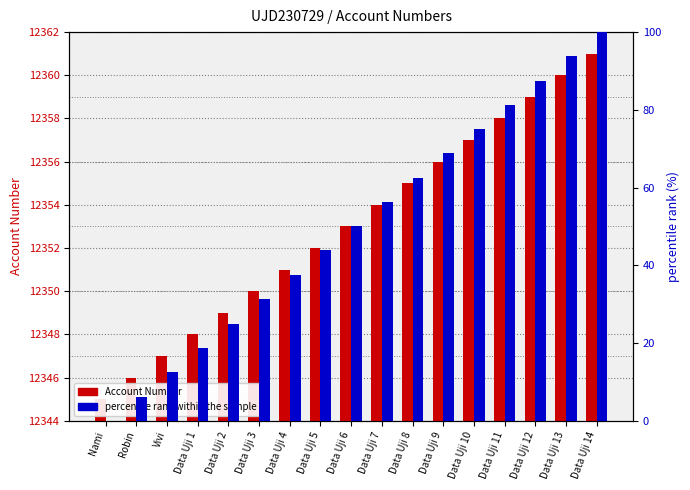

What is the average value of the percentile rank within the sample series?

50.0